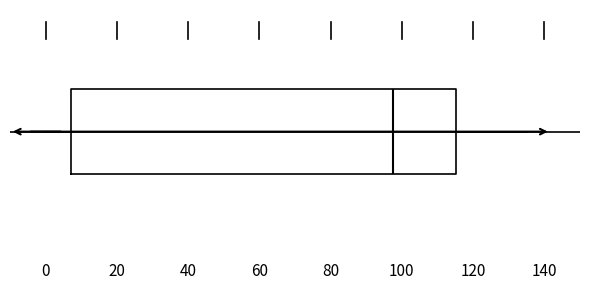

Transcribe this box plot: give where the median line is, the range the box spans, and where the two whiskers end, as read against the x-axis. The values are not printed on the chart, so give them approximately, as read against the axis.

median 98, box 8 to 116, whiskers 0 to 136